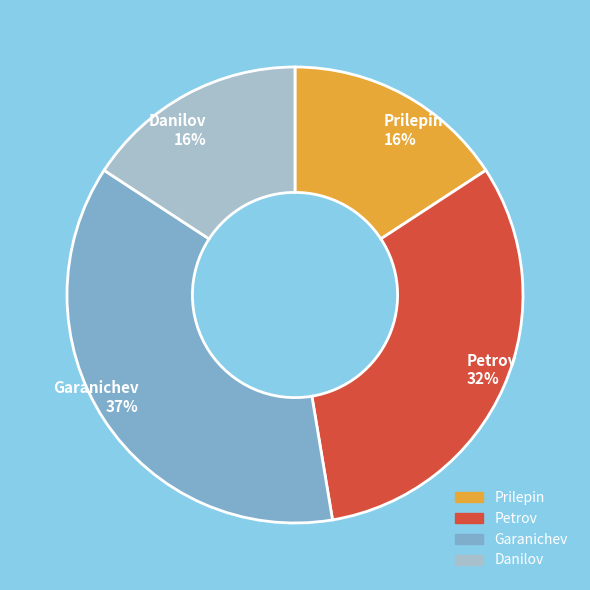

Between Prilepin and Garanichev, which is larger?

Garanichev